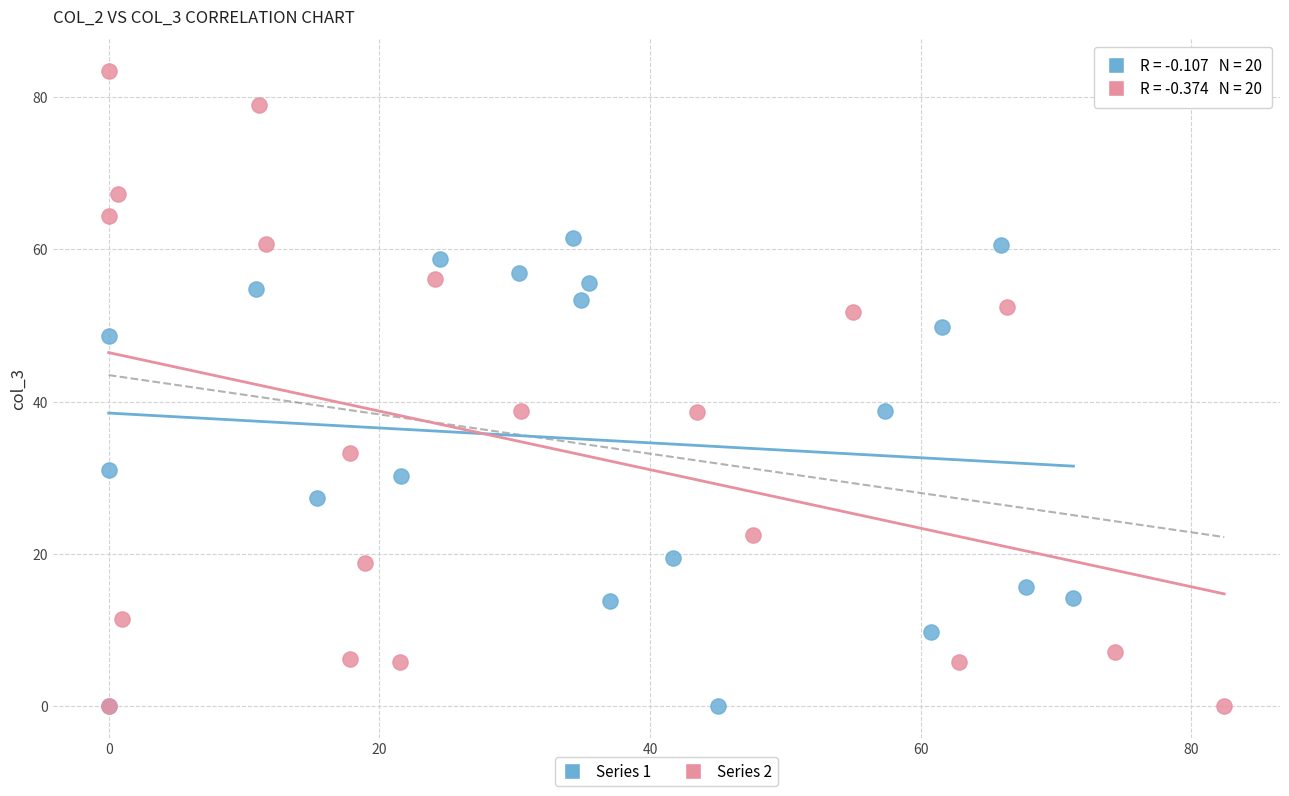

Which series reaches the maximum Y coordinate?

Series 2